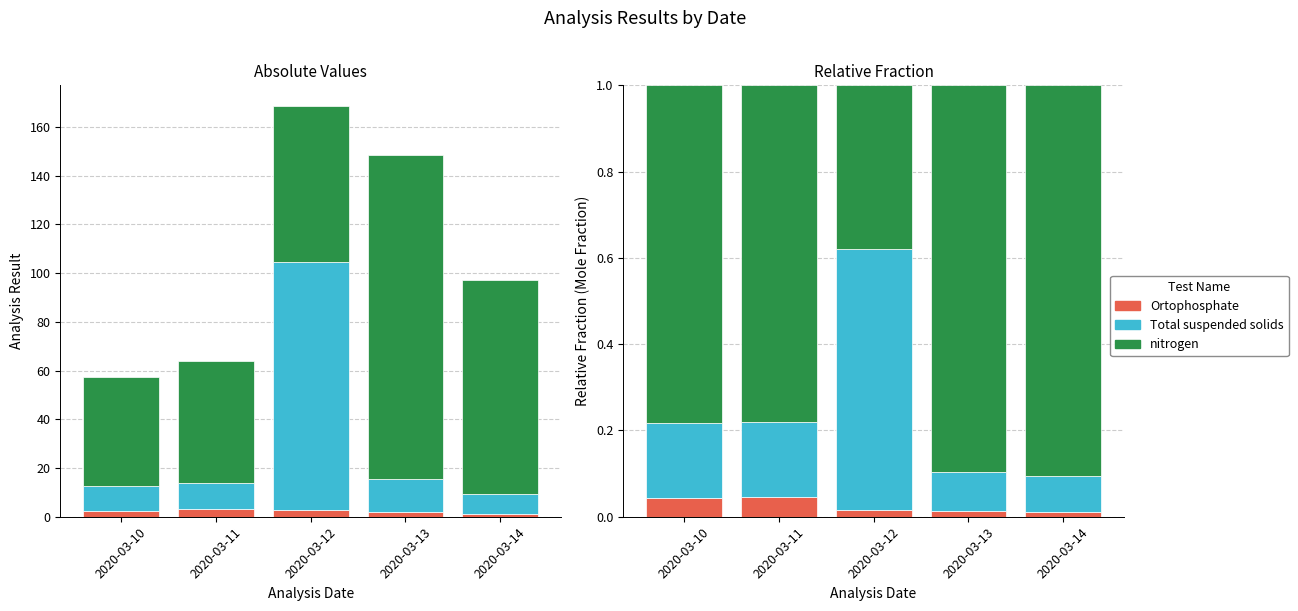

Which series has the largest total across all categories?

nitrogen